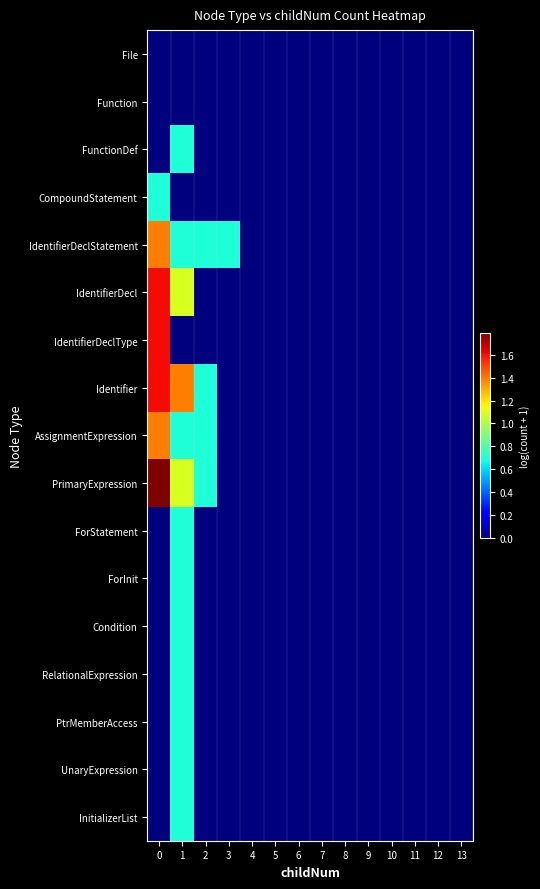

Count the number of data series in this chart.

17